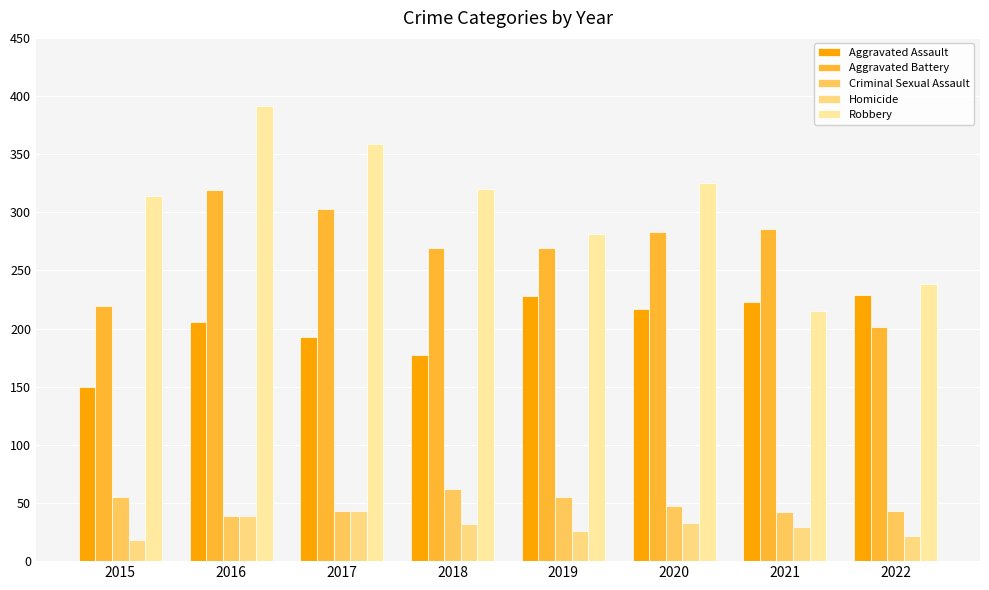

How many data points does each series have?

8